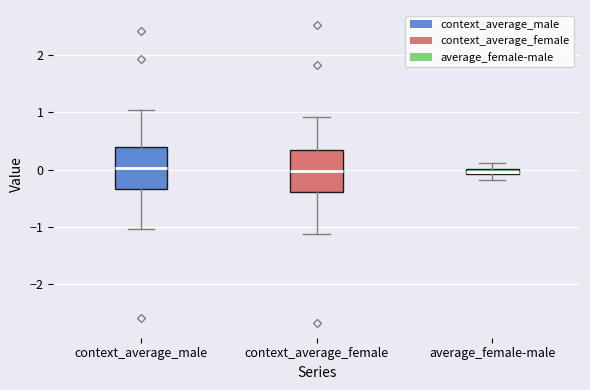

Where does the median line of the box for context_average_male sit on the y-axis? The values are not printed on the chart, so give them approximately, as read against the axis.

0.0